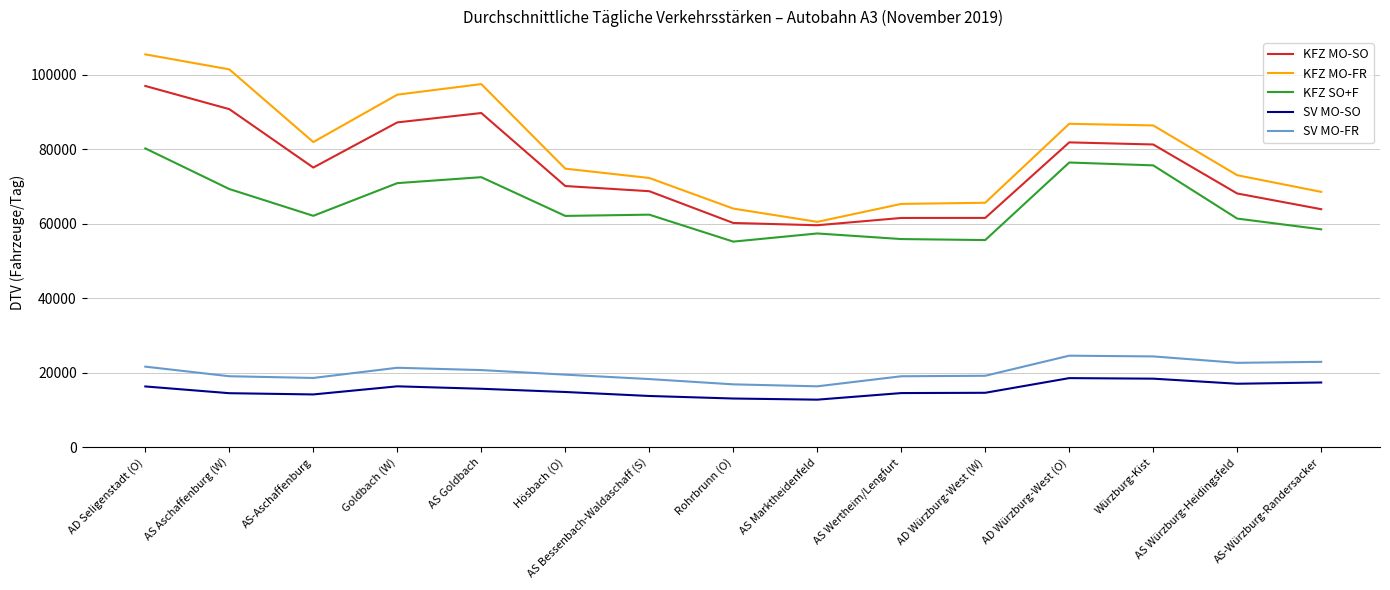

The value of SV MO-FR at Hösbach (O) is 32695. True or false?

False